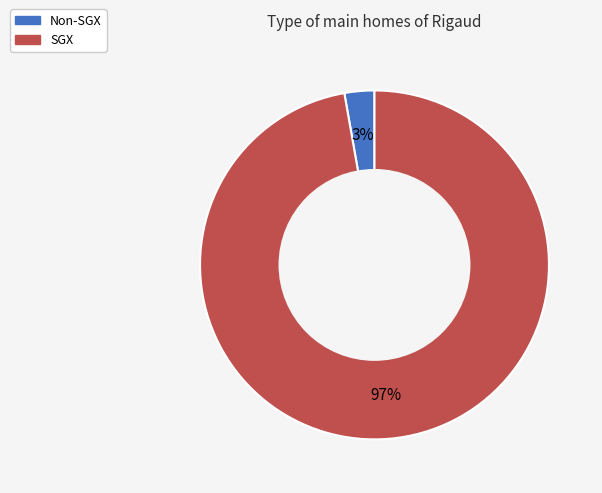

Which category has the biggest portion of the pie?

SGX